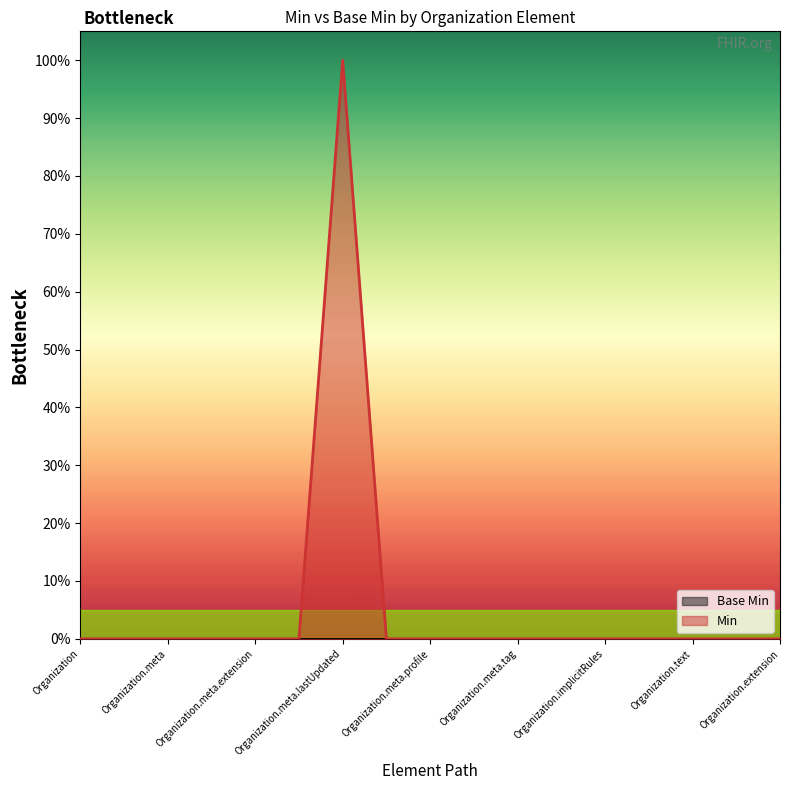

True or false: the data shows 1 at Organization.meta.lastUpdated.

True